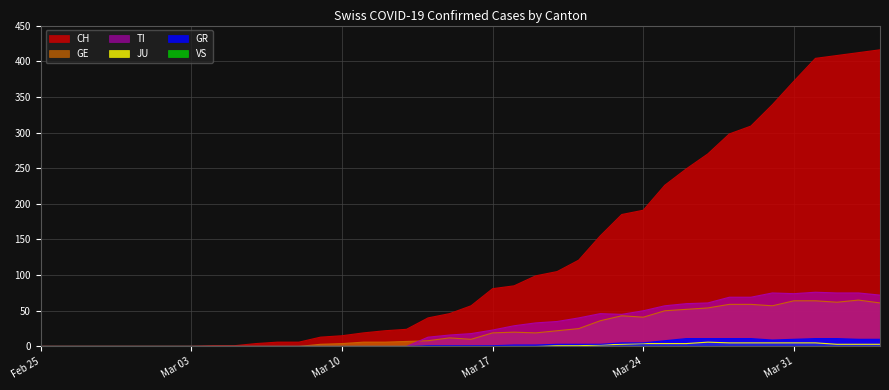

How many lines are shown in the chart?

6